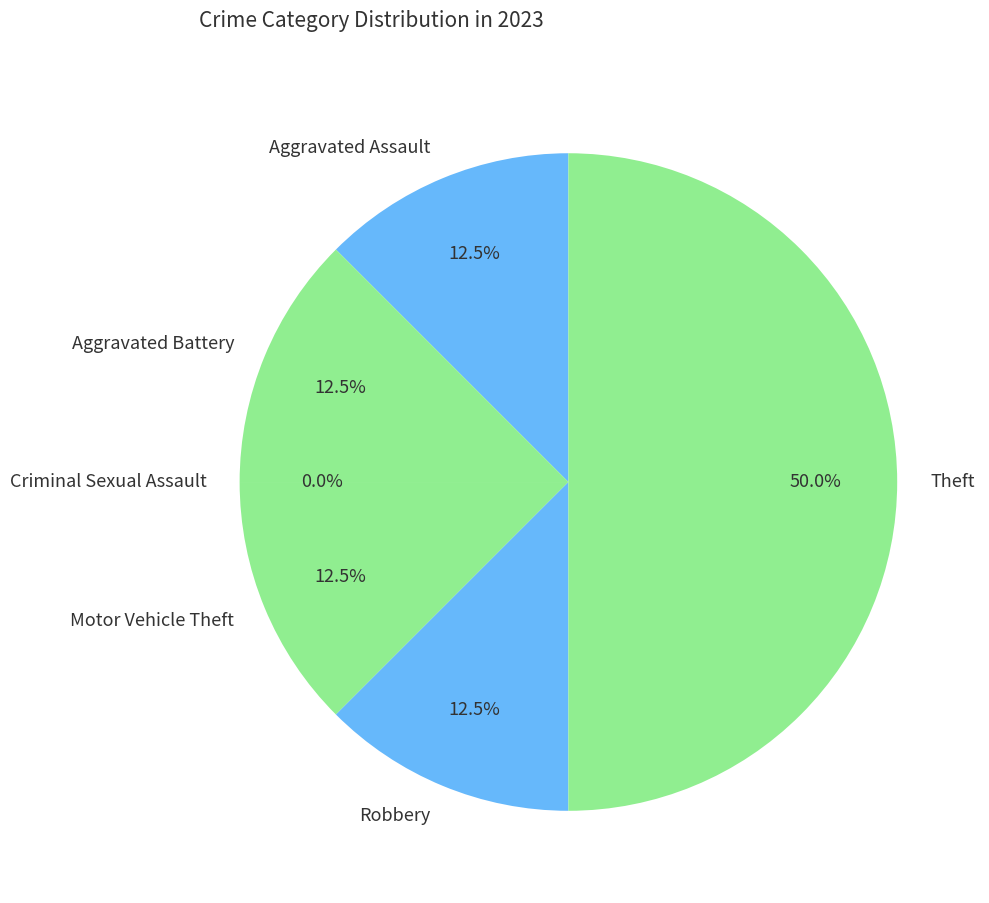

To the nearest percent, what is the average slice percentage?

17%